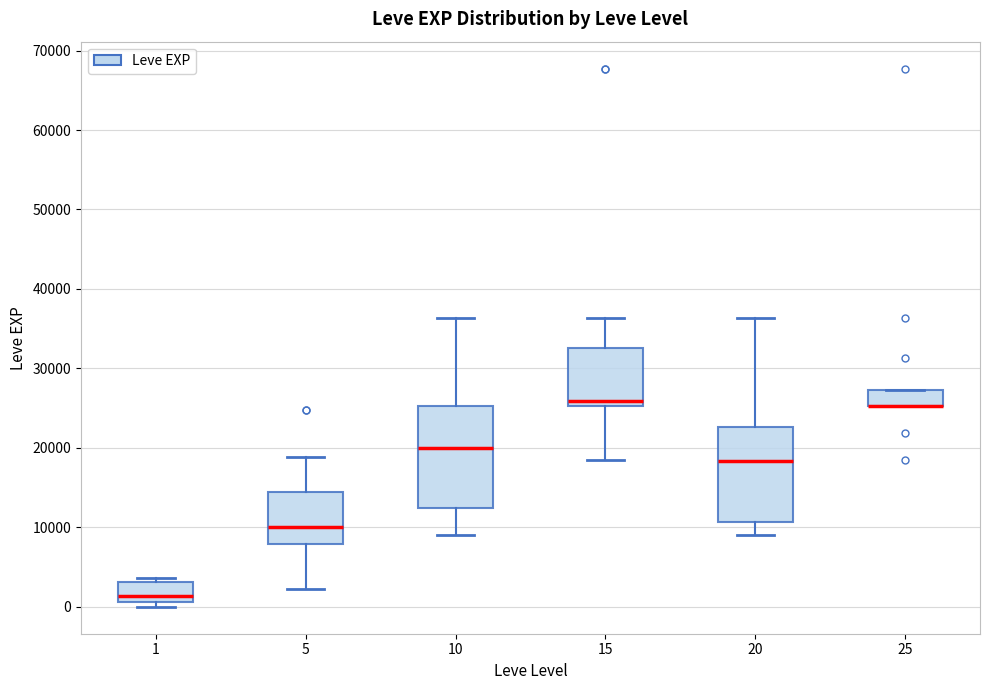

Reading left to right, transcribe this box plot: for each box, give where its median line is, the range the box spans, and where its two whiskers end, as read against the y-axis. The values are not printed on the chart, so give them approximately, as read against the axis.

1: median 1000 (just above the box's lower edge), box 1000 to 3000, whiskers 0 to 4000
5: median 10000, box 8000 to 15000, whiskers 2000 to 19000
10: median 20000, box 12000 to 25000, whiskers 9000 to 36000
15: median 26000, box 25000 to 33000, whiskers 18000 to 36000
20: median 18000, box 11000 to 23000, whiskers 9000 to 36000
25: median 25000 (drawn on the box's lower edge), box 25000 to 27000, whiskers 25000 to 27000